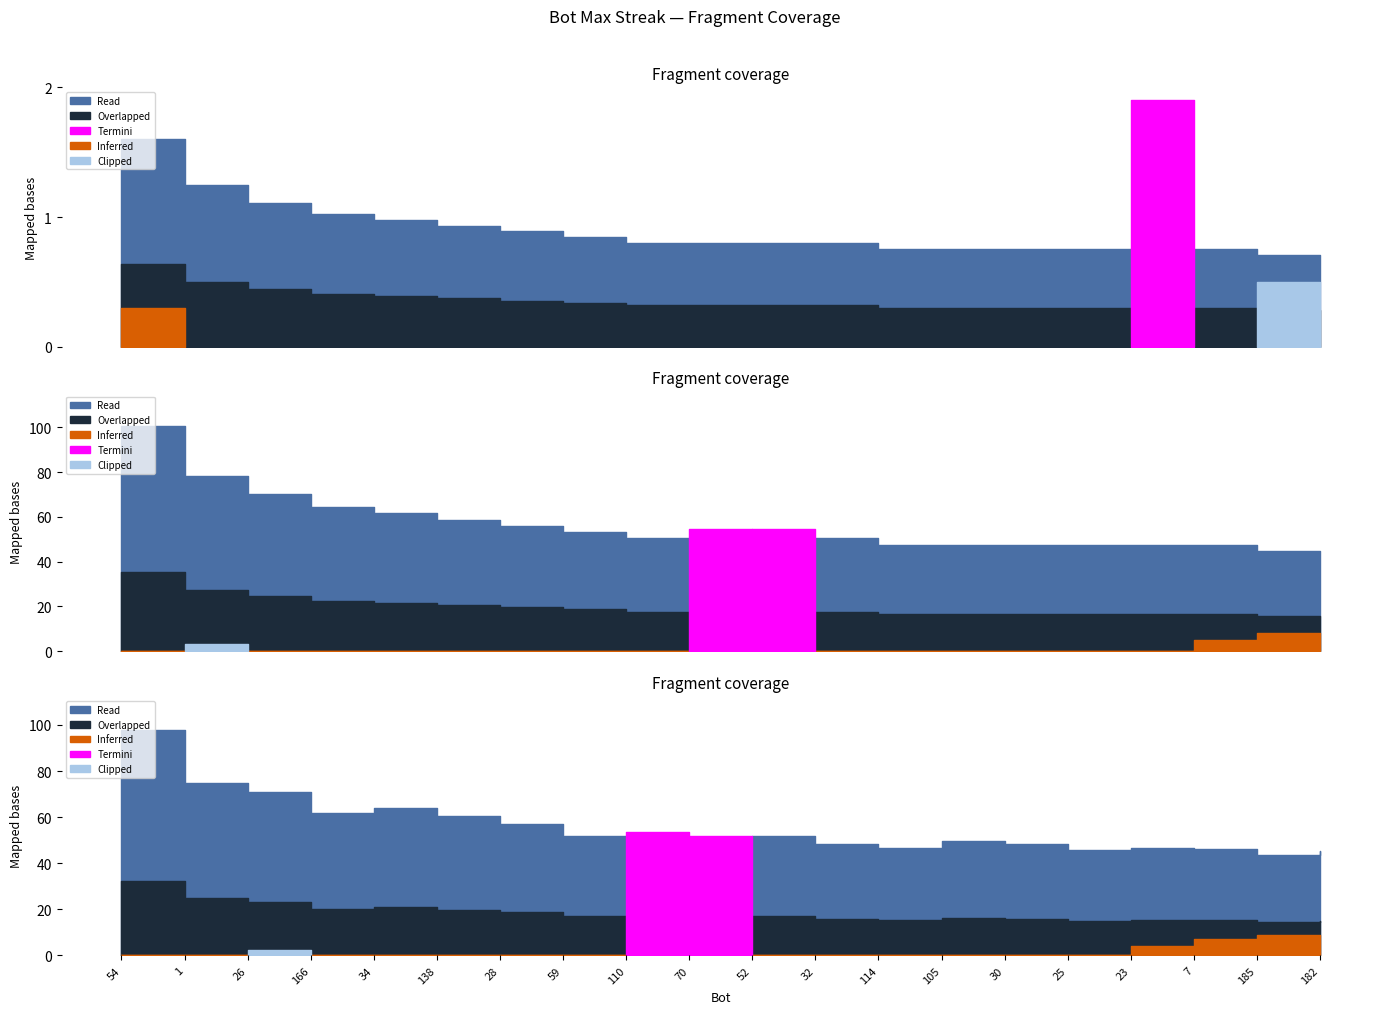

Which category has the lowest value across all series?

185